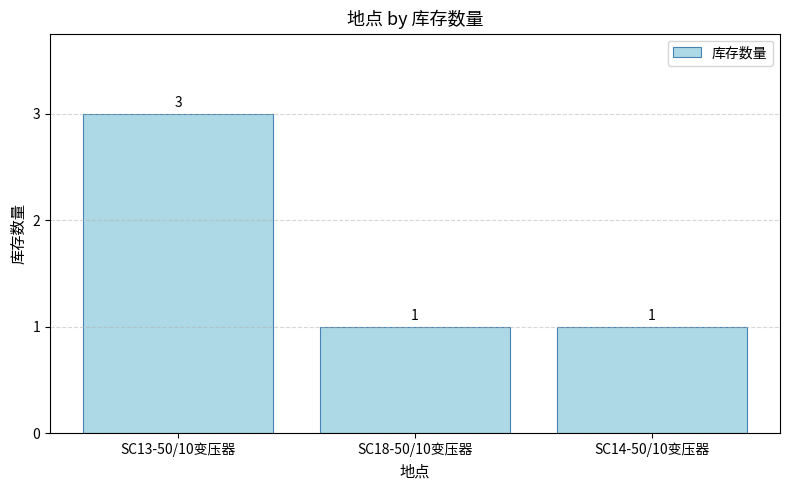

What is the difference between the values at SC14-50/10变压器 and SC13-50/10变压器?

2